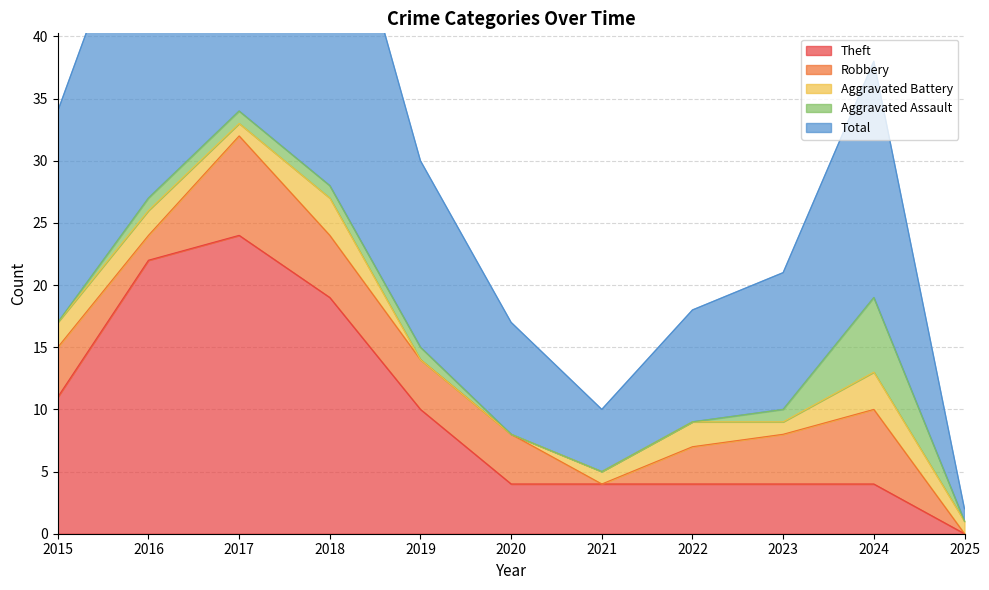

How many interior local valleys does the Aggravated Battery series have?

2